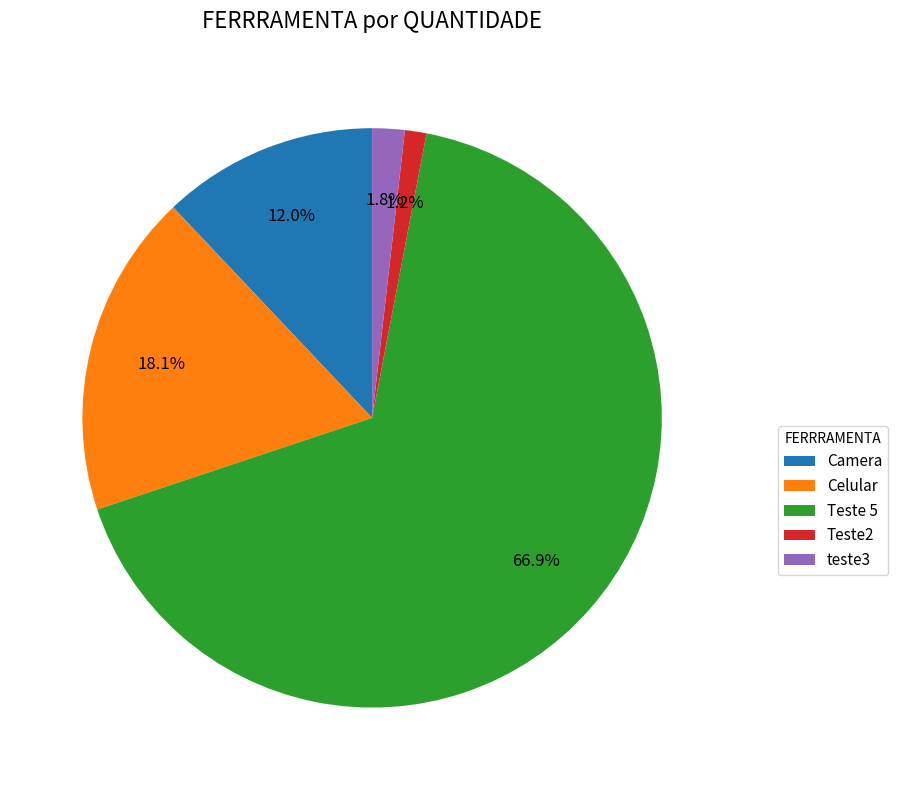

Which slice is the largest?

Teste 5